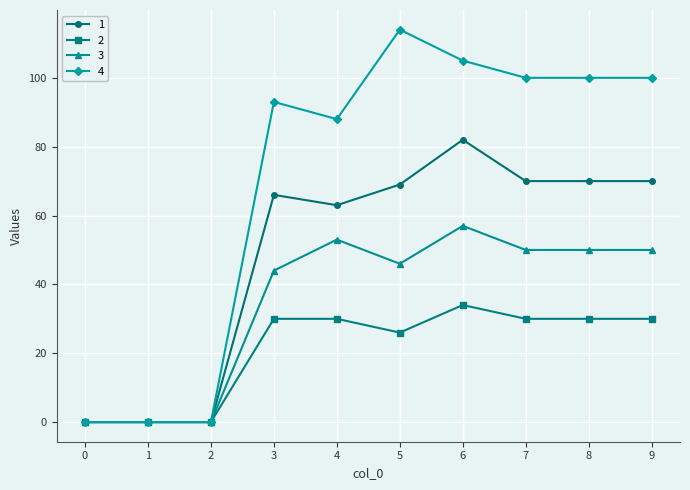

Is it true that 2 equals 30 at 8?

True